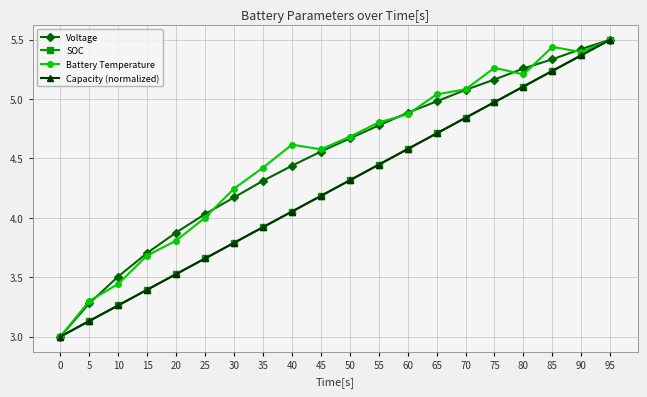

True or false: Voltage has more than 0 points higher than both neighbors.

False